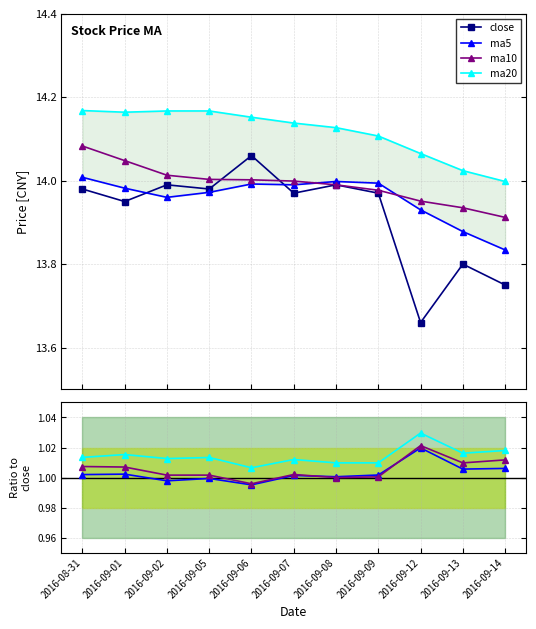

In ma5, how many points are lower than both neighbors (excluding endpoints)?

2